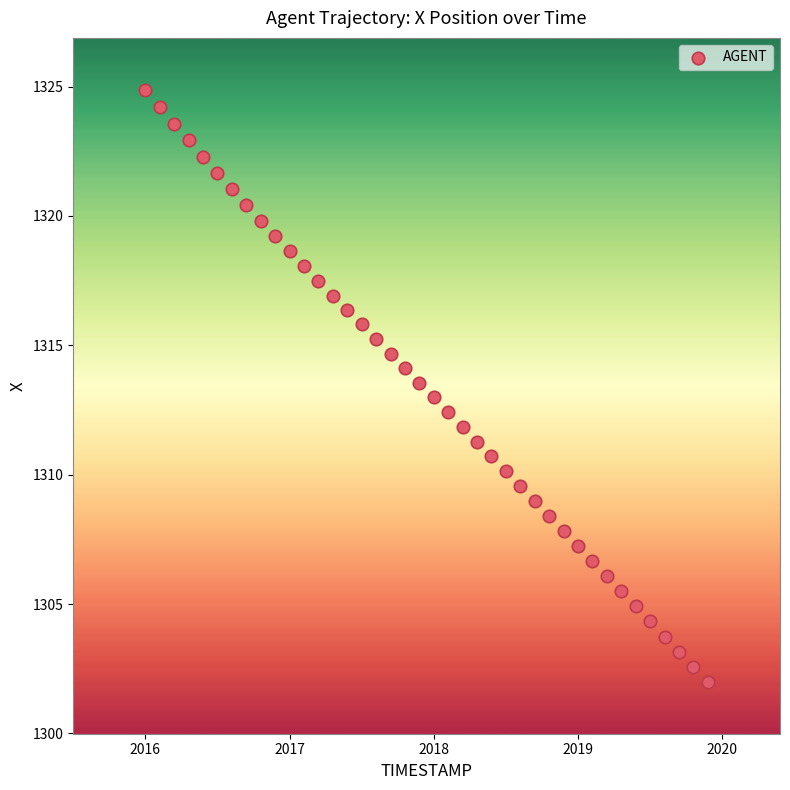

What is the range of X values (max minus min)?

3.9